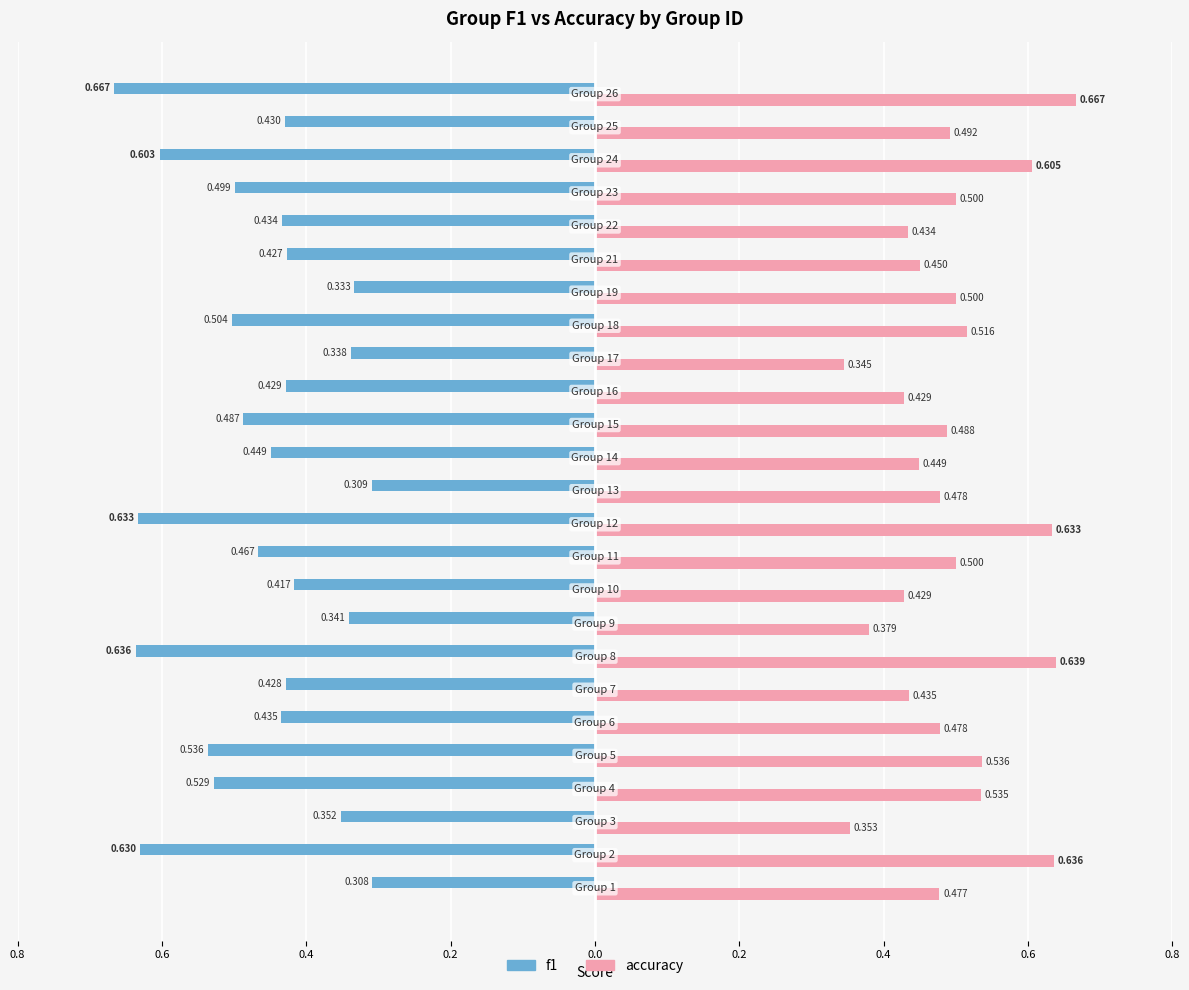

What are all the series names shown in the legend?

f1, accuracy